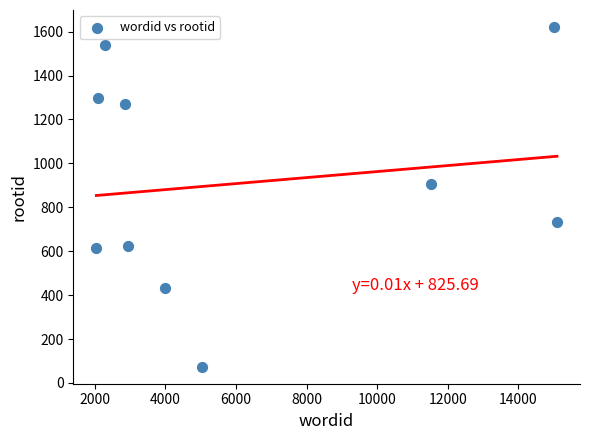

What Y value in the scatter plot is closest to 847?

904